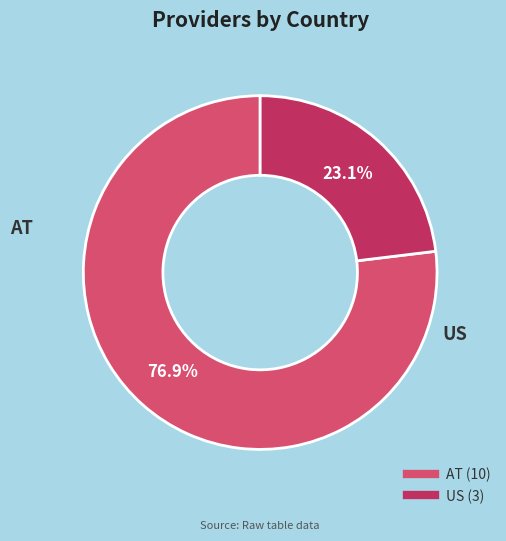

To the nearest percent, what is the difference between the US and AT slice percentages?

54%